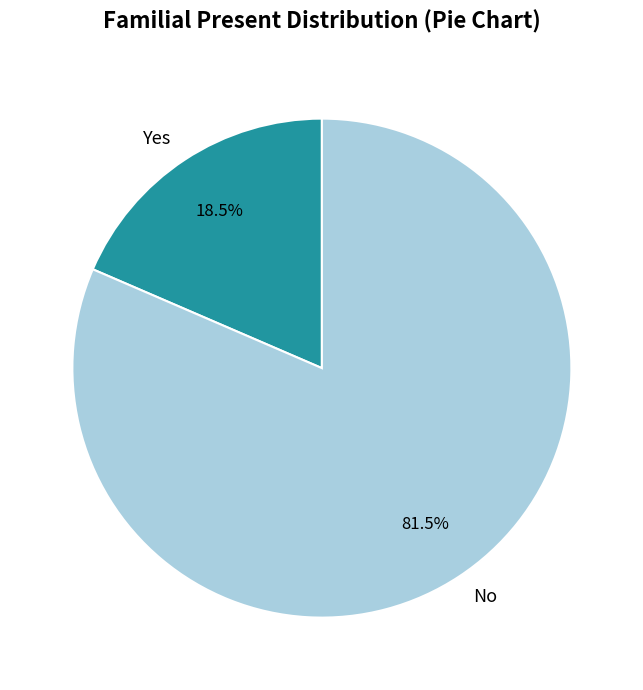

What portion of the pie excludes No?

18.5%